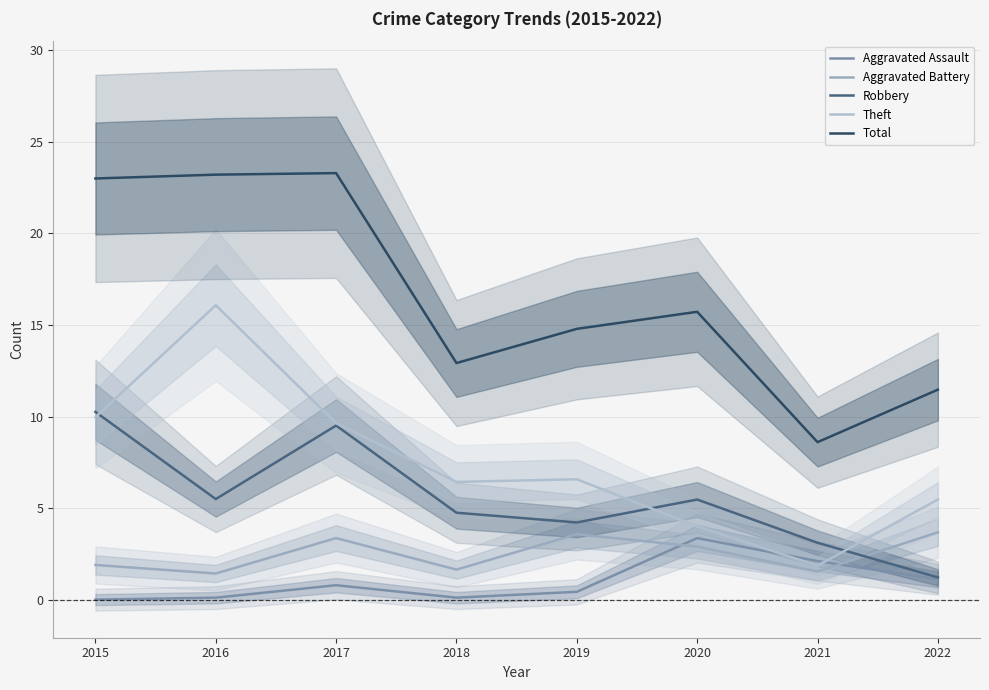

In Theft, how many points are lower than both neighbors (excluding endpoints)?

2